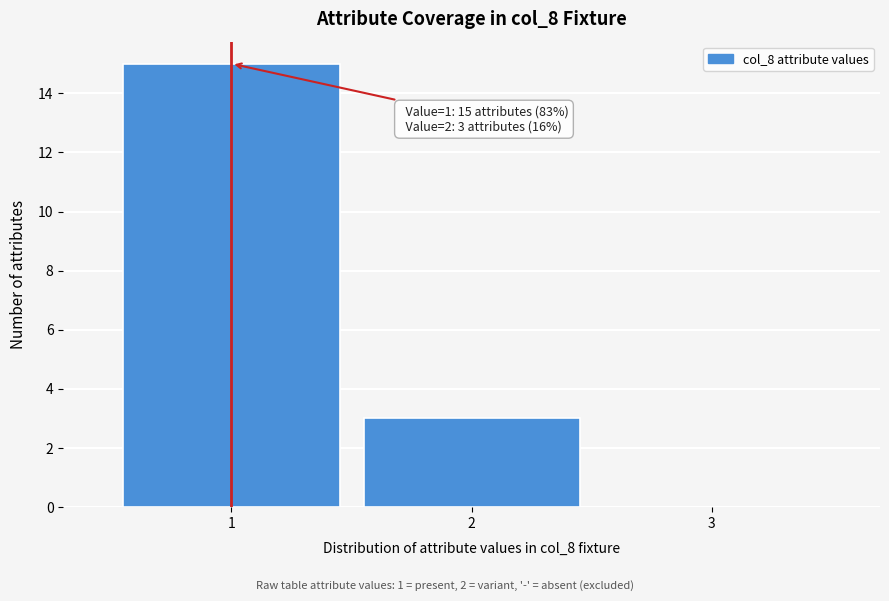

Over which range of the x-axis is the bar tallest?

0.5 to 1.5